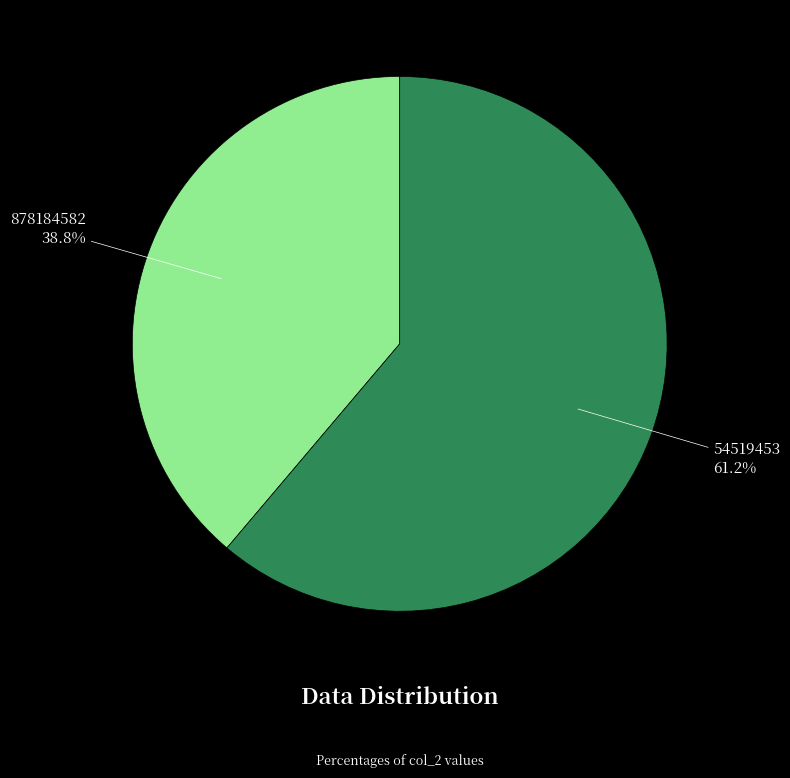

Is the sum of 54519453 and 878184582 greater than half?

Yes